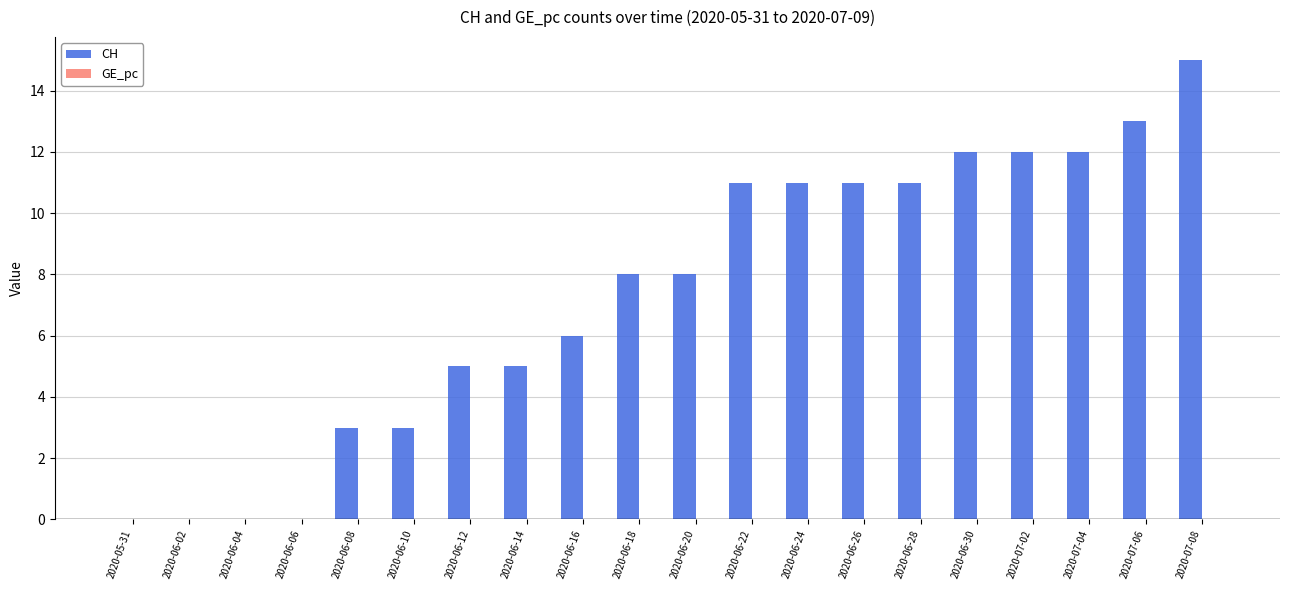

What is the sum of the values at 2020-06-10 and 2020-06-16?

9